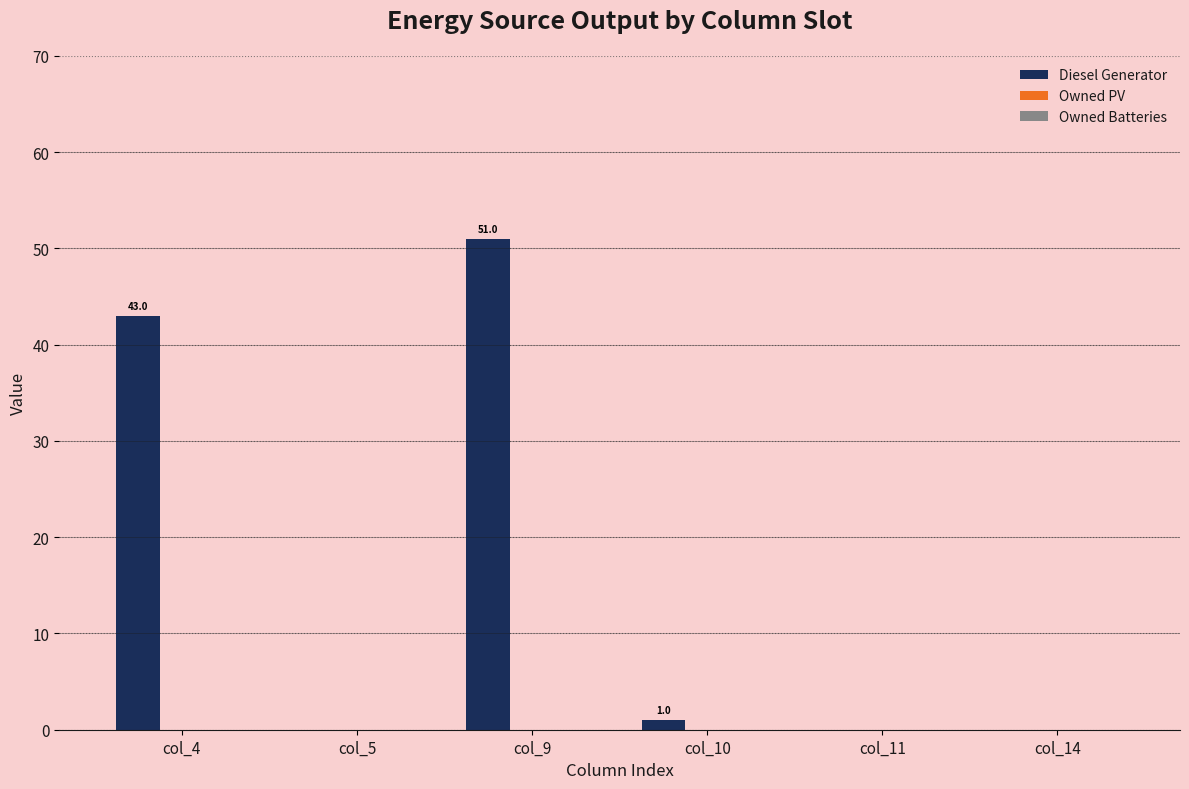

Reading right to left, transcribe all the data shown in this chart.

col_14=0.0	col_11=0.0	col_10=1.0	col_9=51.0	col_5=0.0	col_4=43.0